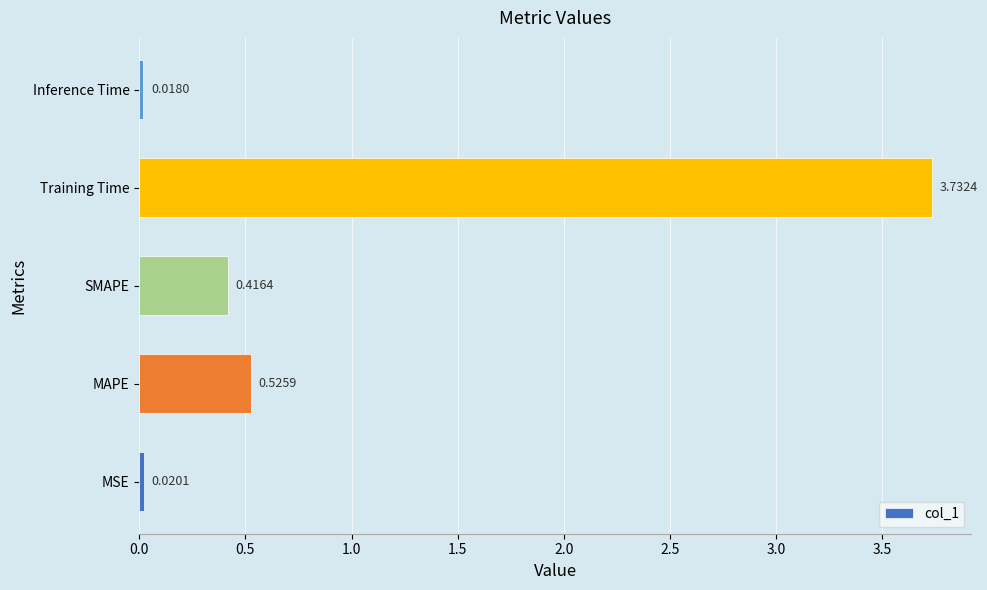

What is the sum of all values?

4.7